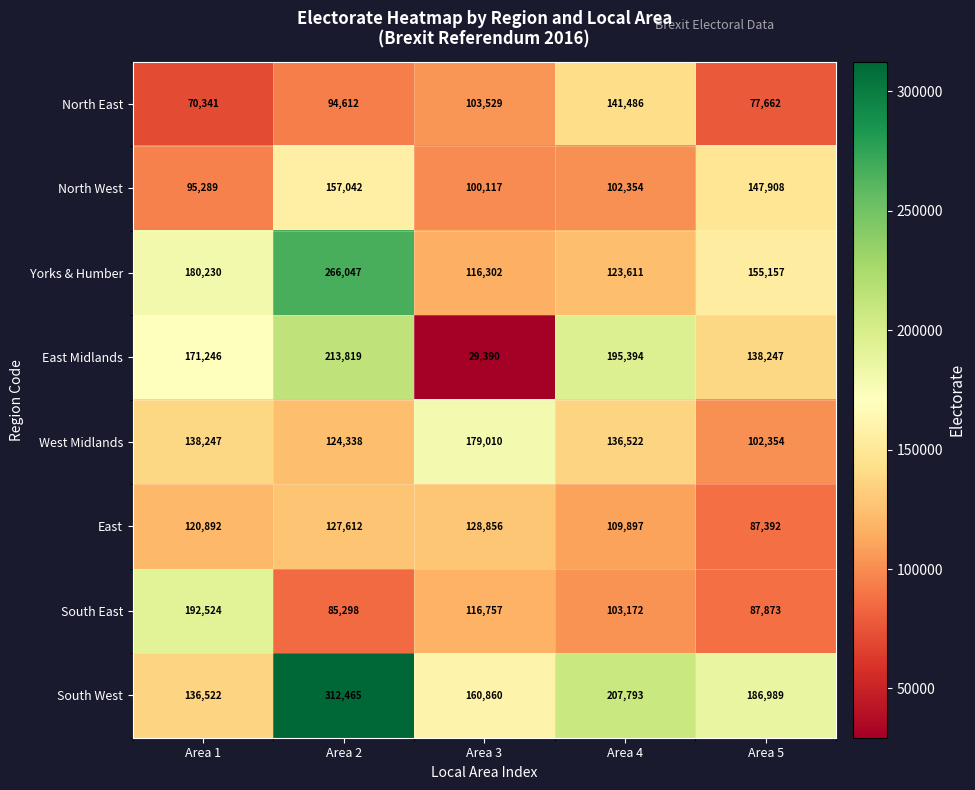

What value does the Yorks & Humber series have at Area 5?

155157